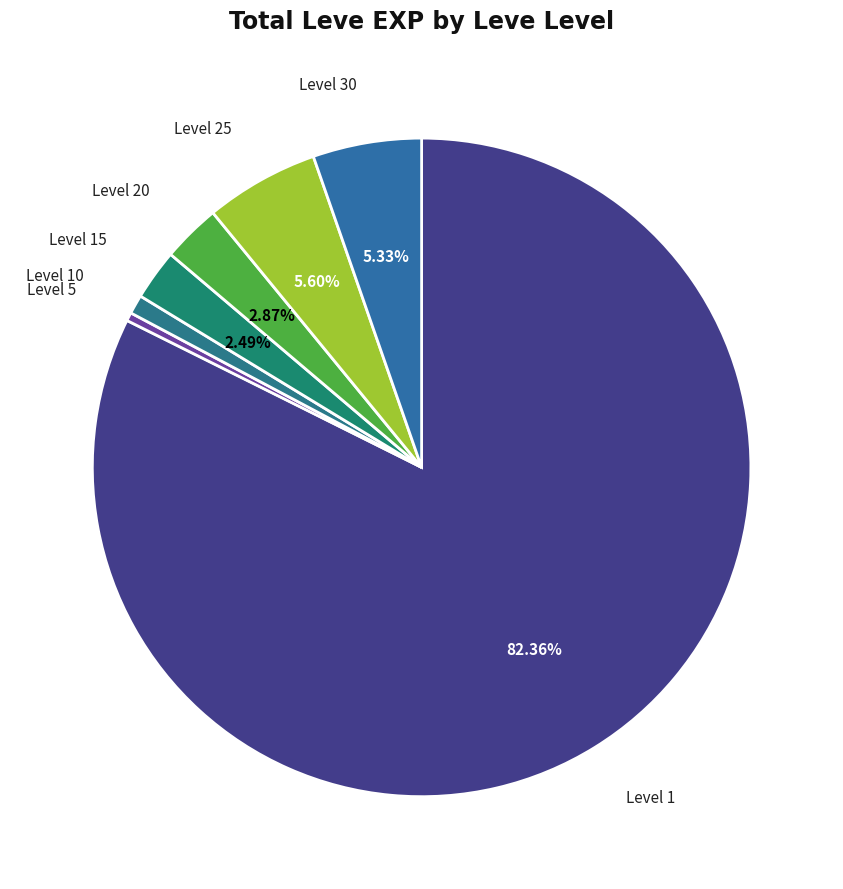

What is the ratio of the value at Level 15 to the value at Level 30?

0.5